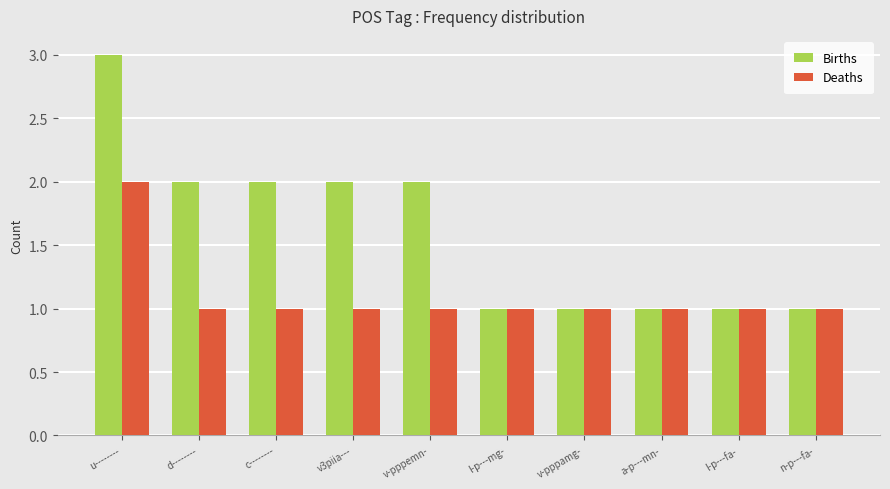

What are all the series names shown in the legend?

Births, Deaths